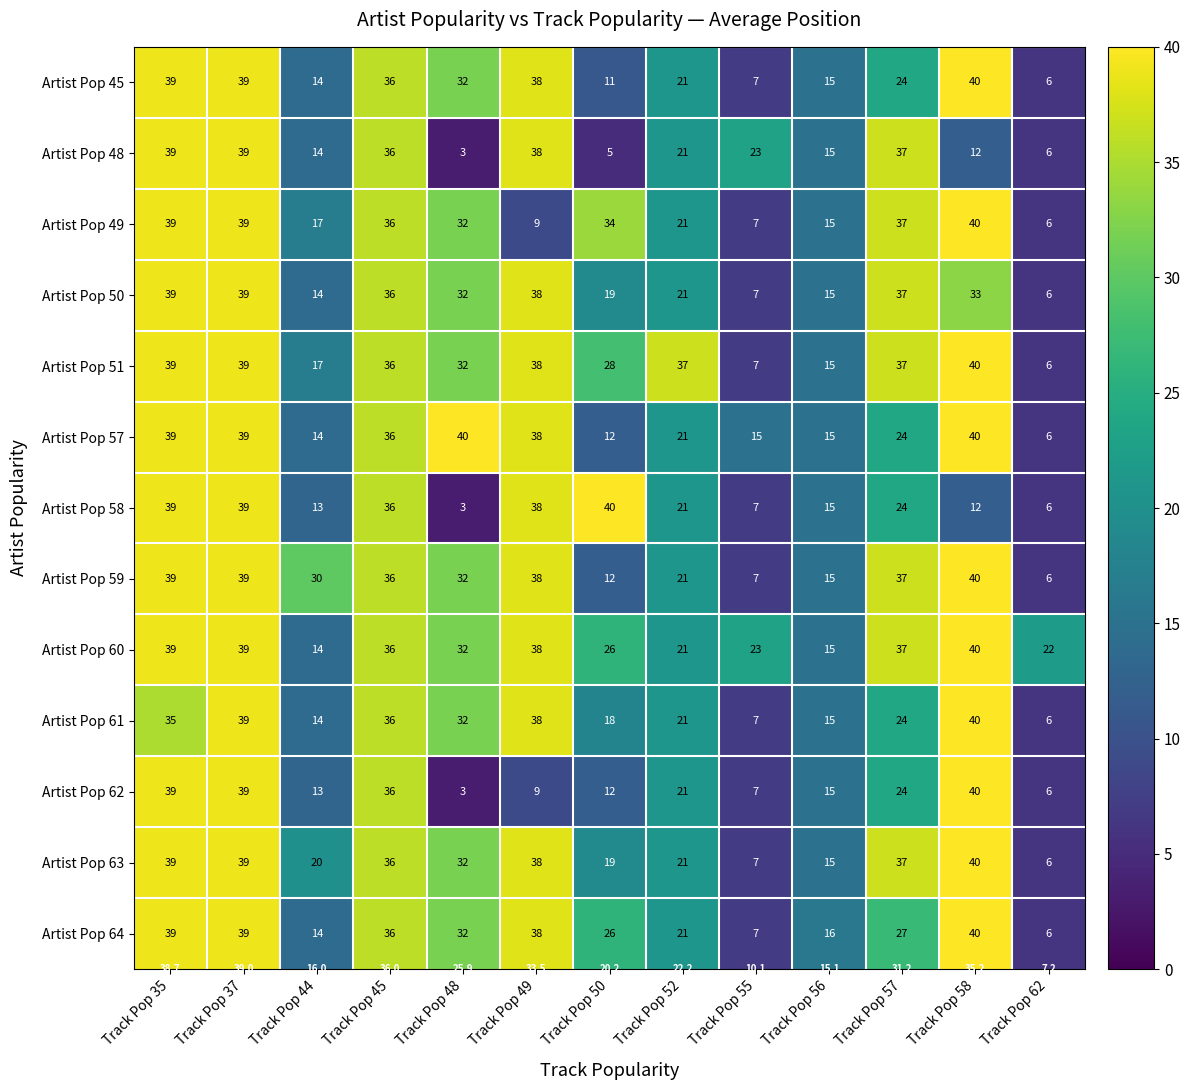

The value of Artist Pop 49 at Track Pop 58 is 9. True or false?

False